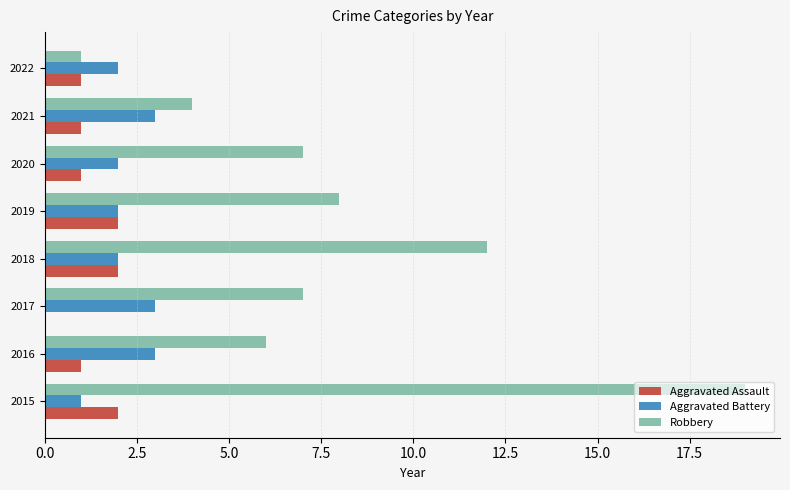

Count the number of data series in this chart.

3